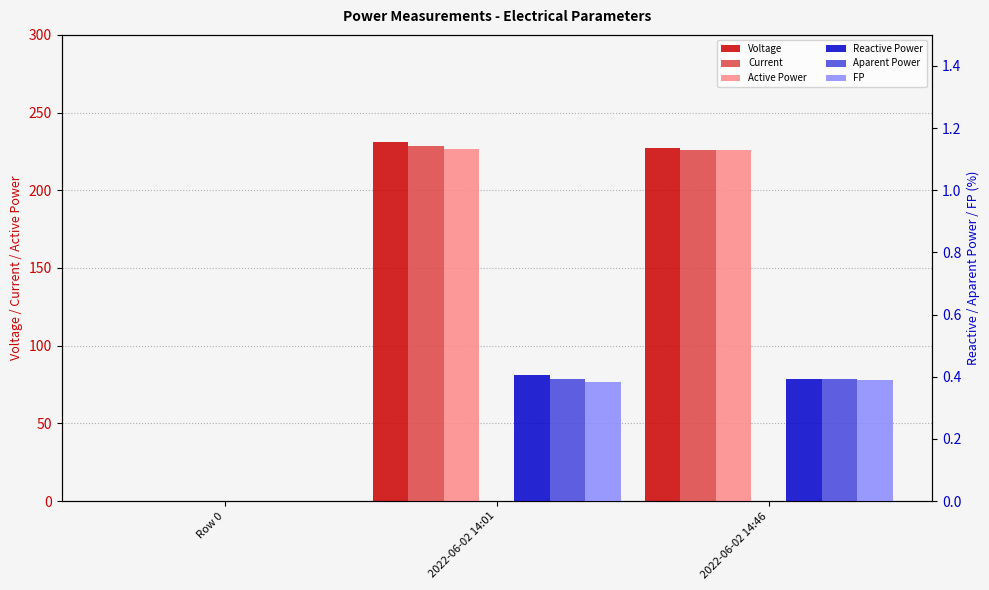

Are the bars horizontal?

No